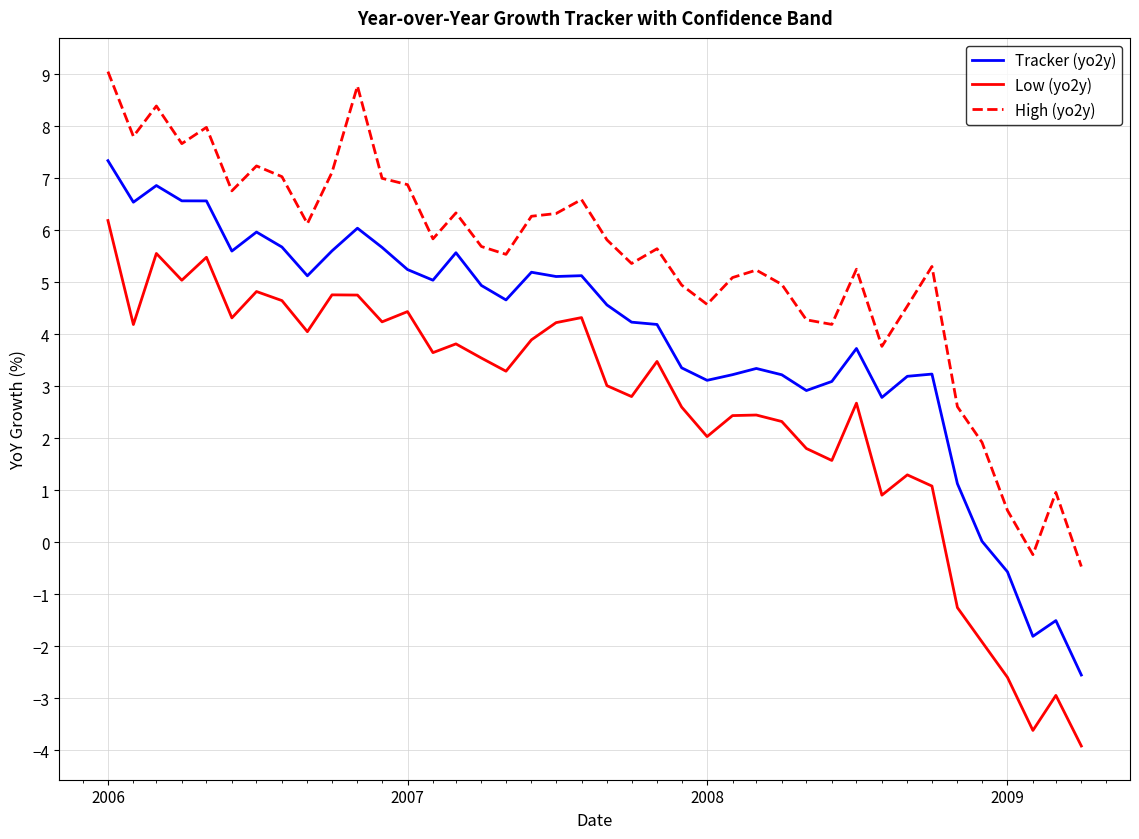

What is the average value of the Tracker (yo2y) series?

3.9